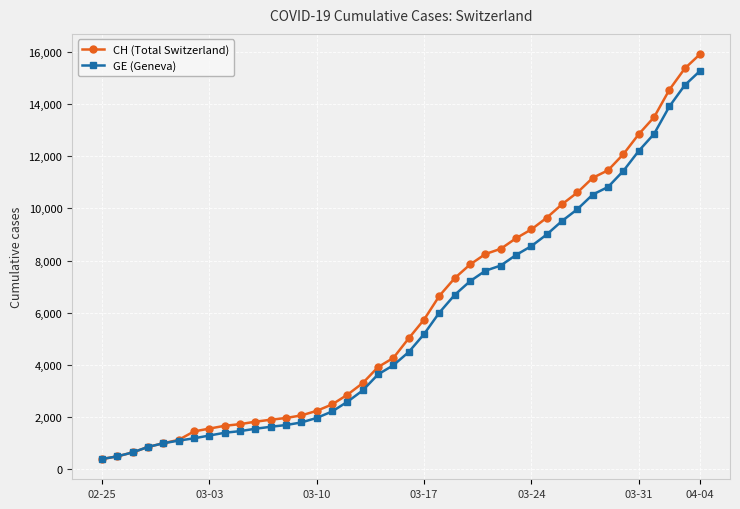

Which series has the widest spread of values?

CH (Total Switzerland)